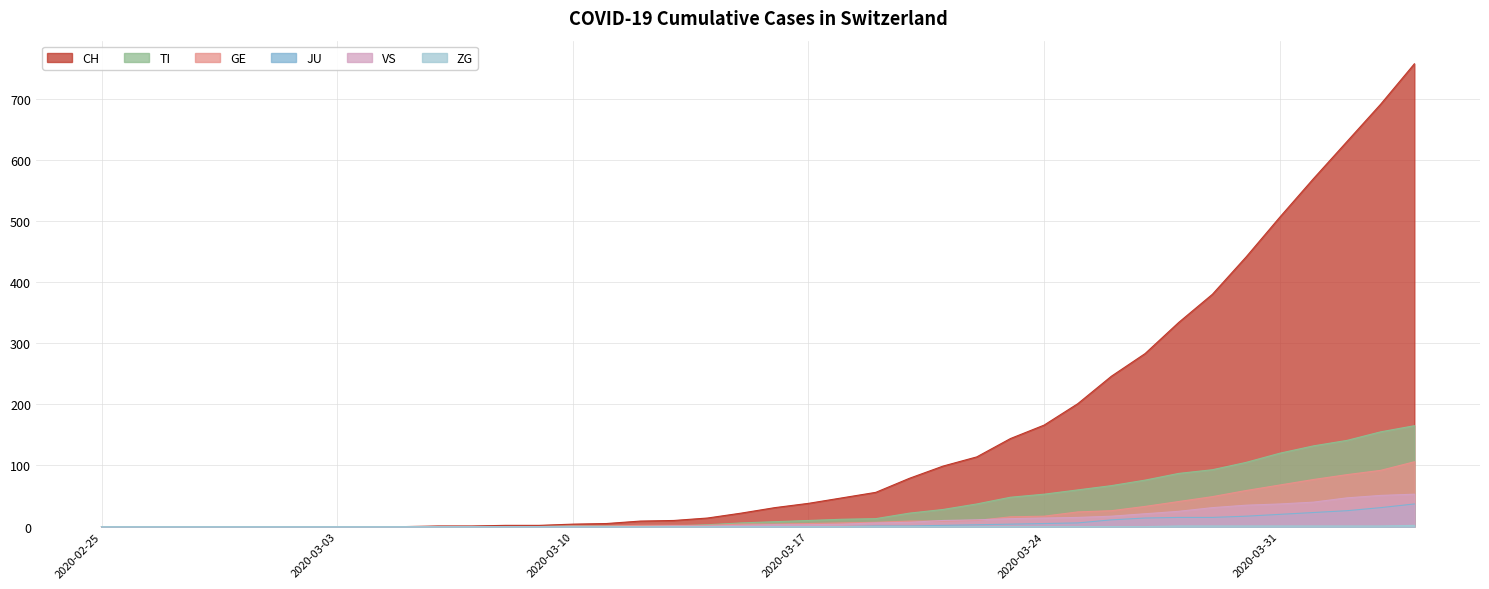

What is the total value across all series at 2020-03-06?

1